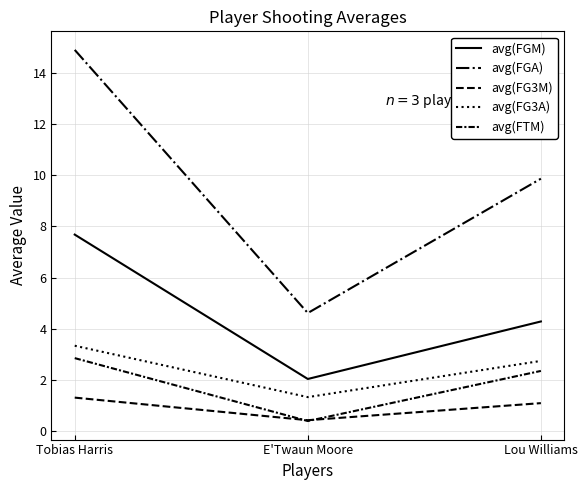

Reading left to right, list all the values displayed in this chart.

avg(FGM): 7.7	2.0	4.3
avg(FGA): 14.9	4.6	9.9
avg(FG3M): 1.3	0.4	1.1
avg(FG3A): 3.3	1.3	2.7
avg(FTM): 2.8	0.4	2.3